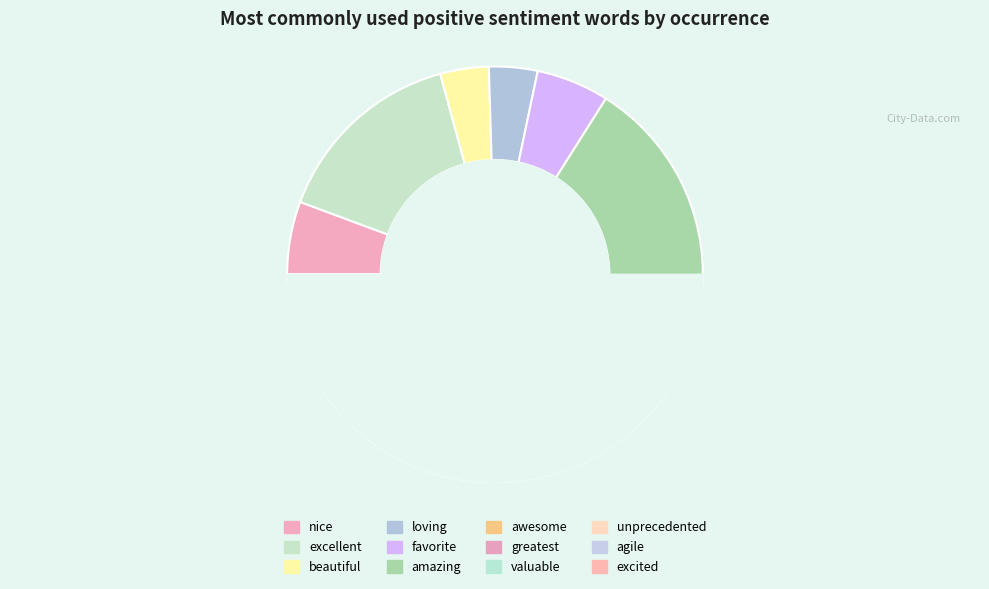

Is there any slice that represents more than half of the pie?

No